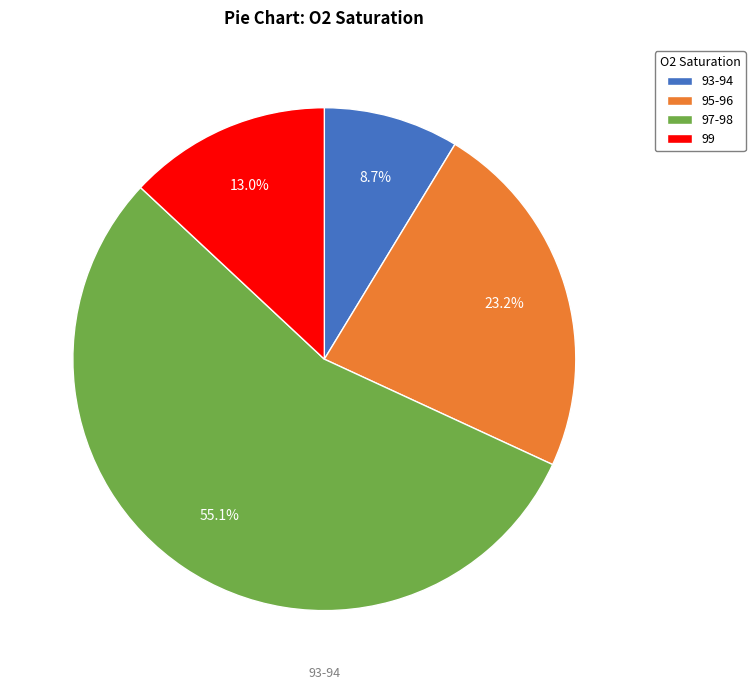

Does 97-98 represent more than half of the total?

Yes